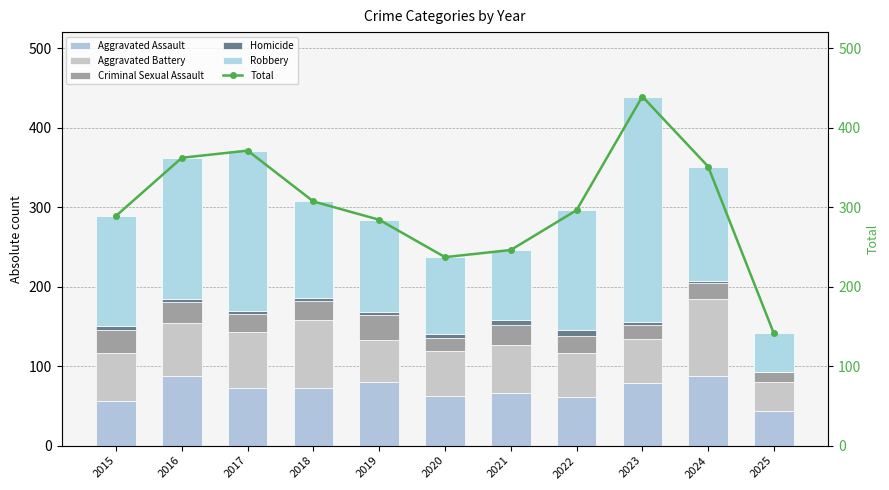

Which series changed the most between 2015 and 2021?

Robbery